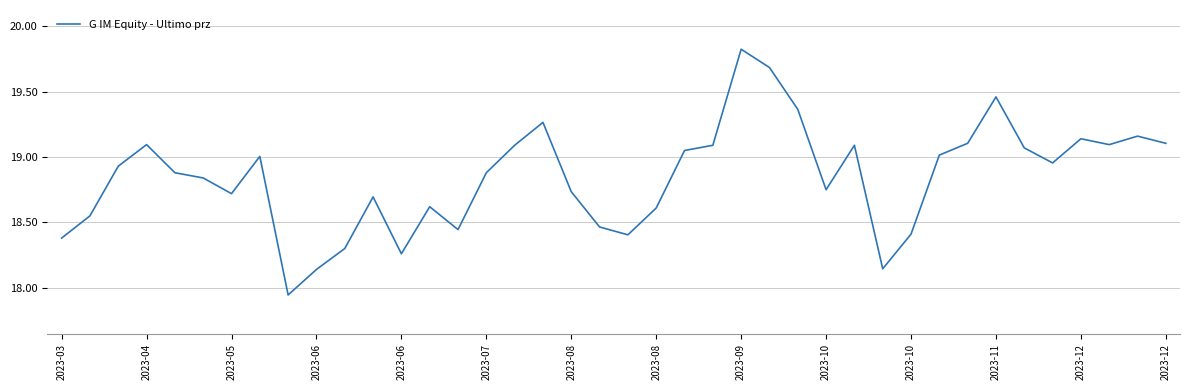

What is the difference between the maximum and minimum values?

1.9